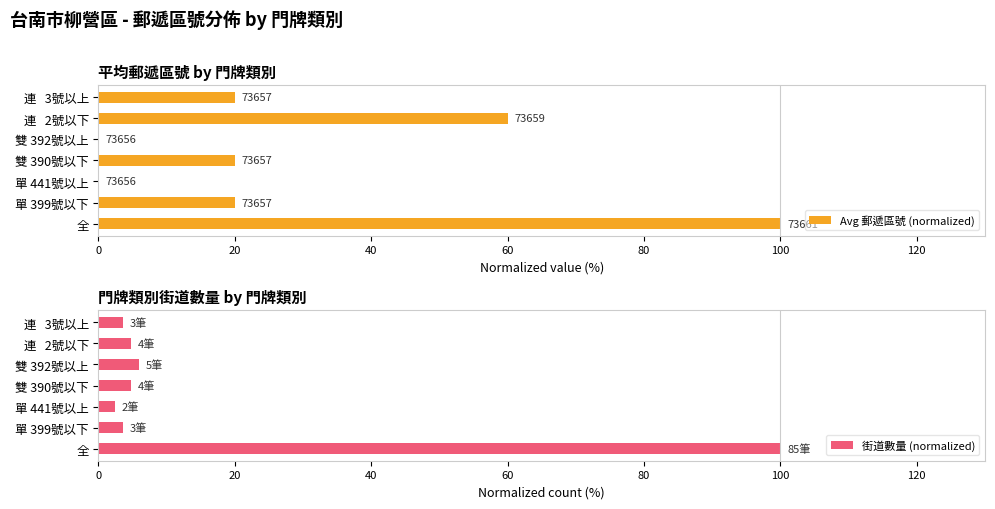

What is the difference between the maximum and second lowest values in the 街道數量 (normalized) series?

96.5